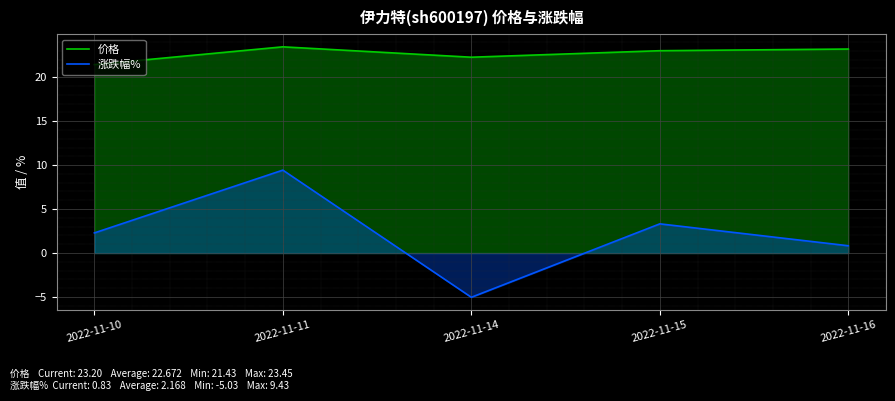

Between 2022-11-11 and 2022-11-15, which is larger?

2022-11-11